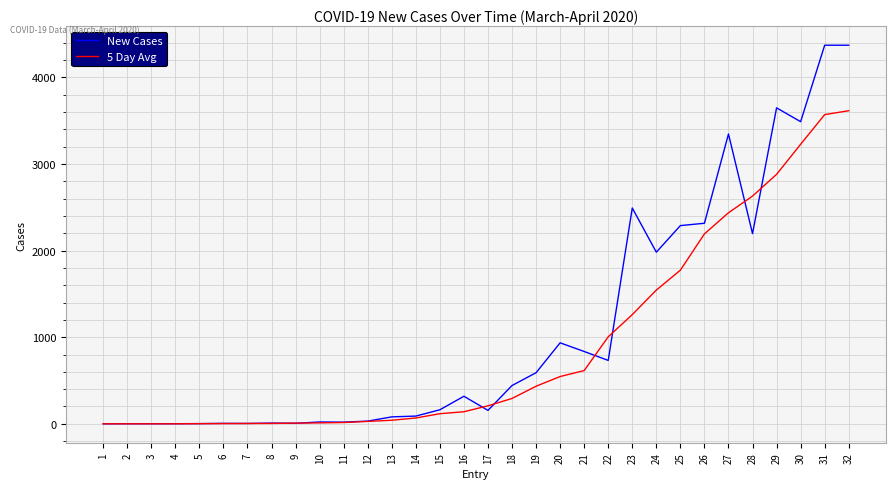

Which series has the largest total across all categories?

New Cases